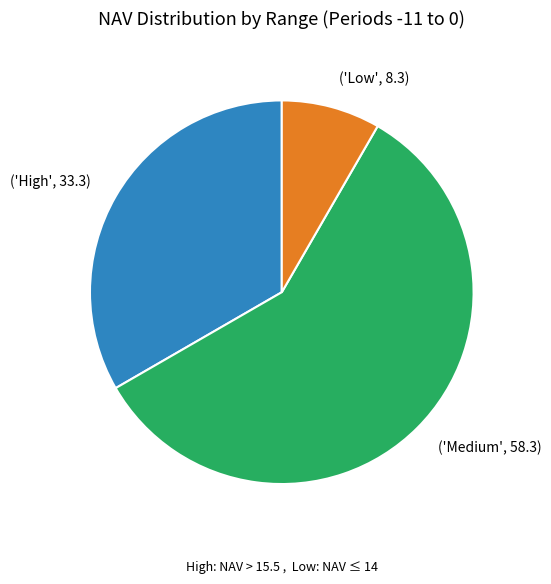

The ('Medium', 58.3) slice represents 50% of the pie. True or false?

False